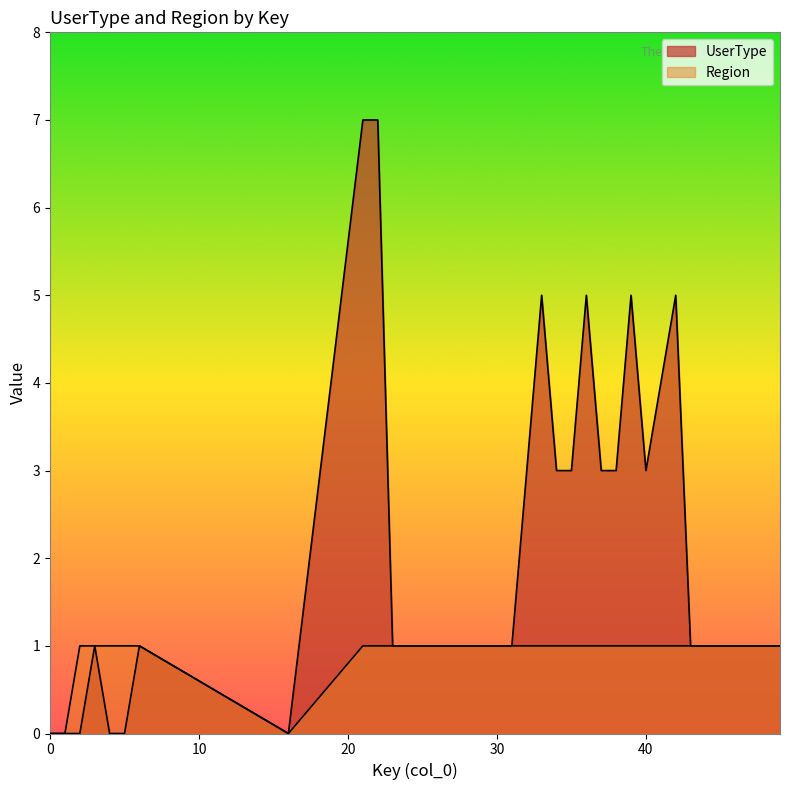

How many data points does each series have?

35